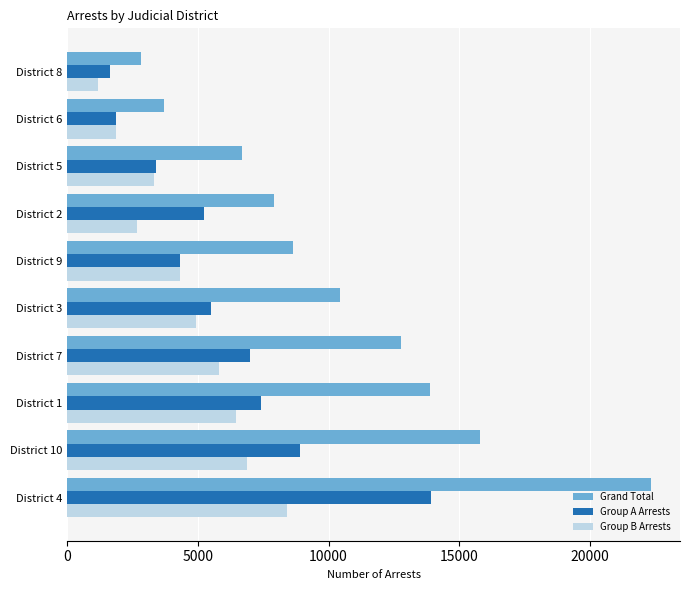

What is the average value of the Group A Arrests series?

5917